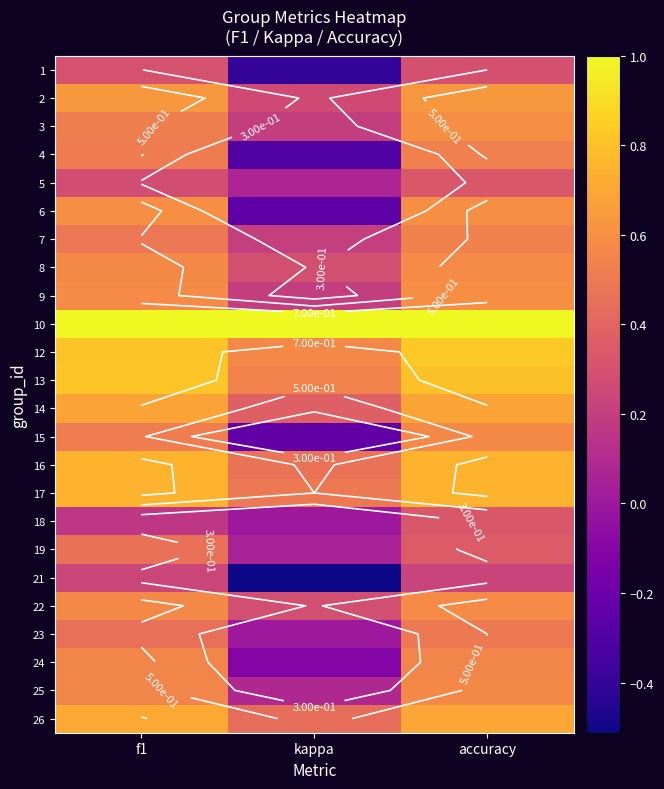

What is the maximum value shown in the chart?

1.0